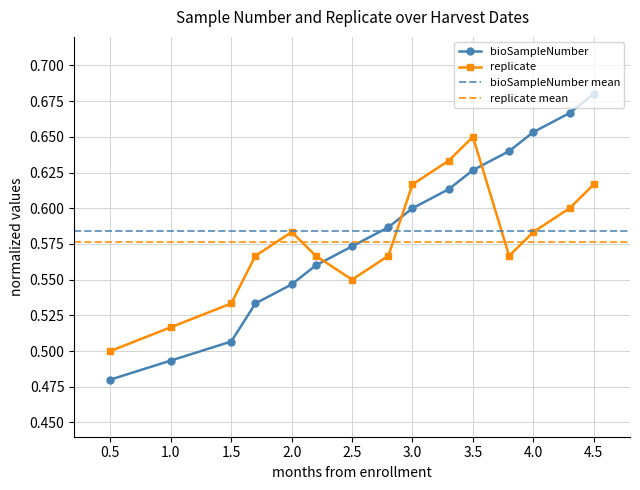

How many intersections are there between bioSampleNumber and replicate?

3